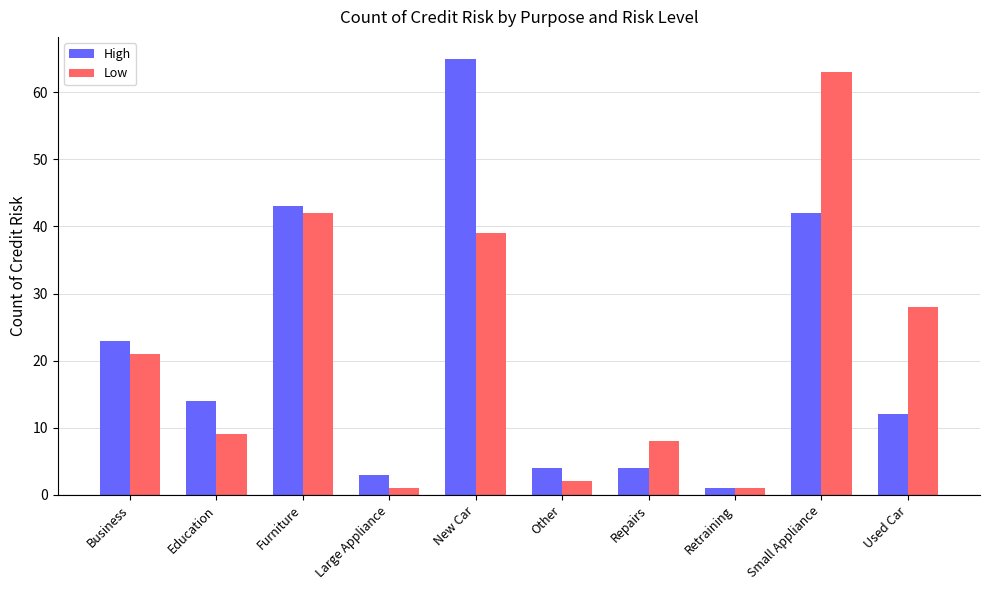

What is the total value across all series at Education?

23